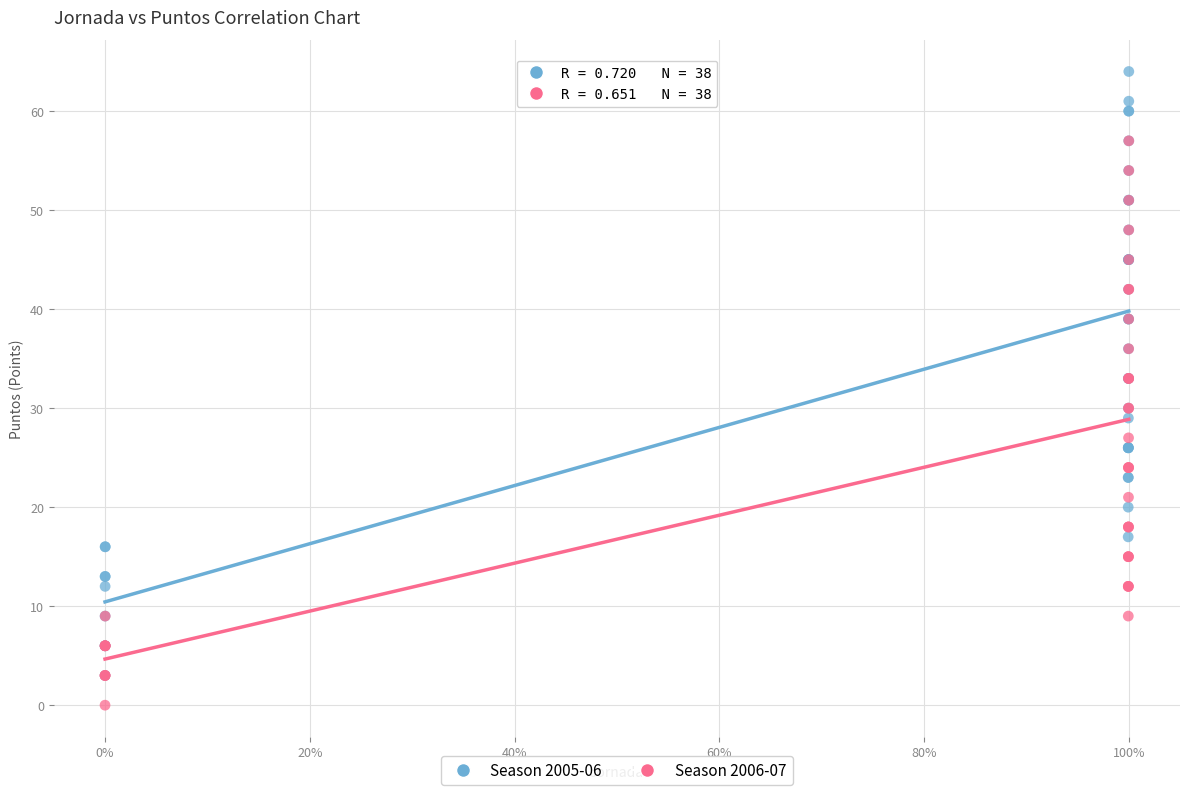

What are all the series names shown in the legend?

Season 2005-06, Season 2006-07